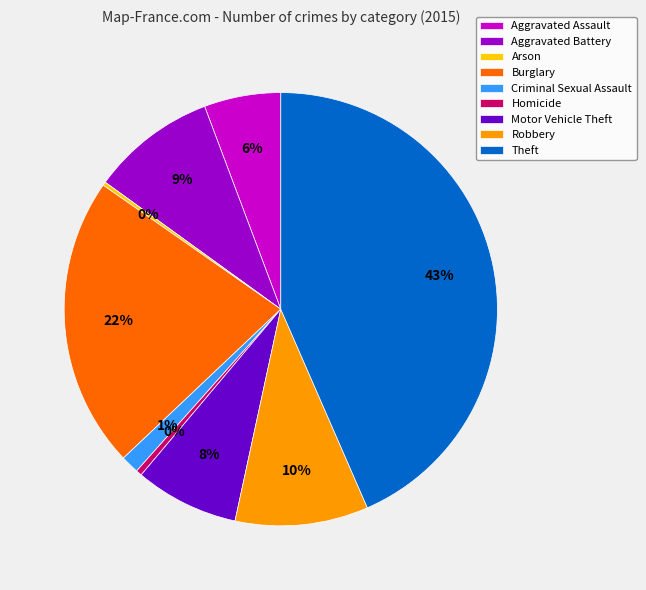

What is the ratio of the value at Theft to the value at Burglary?

2.0